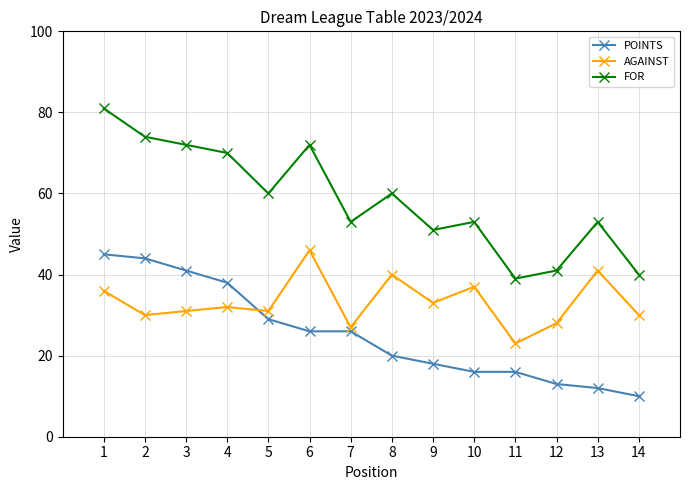

What is the value of the AGAINST point at the 8th from the left?

40